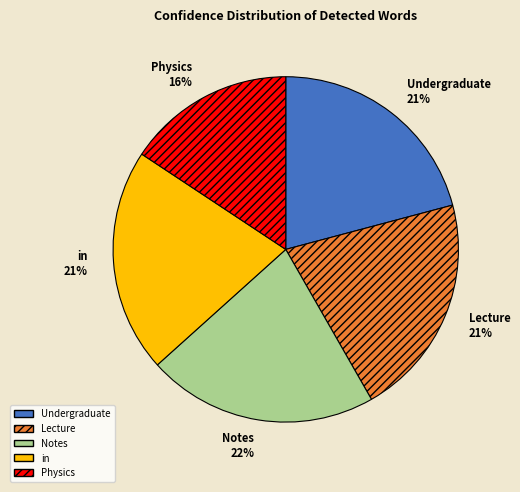

Do Notes and in together represent more than half of the pie?

No